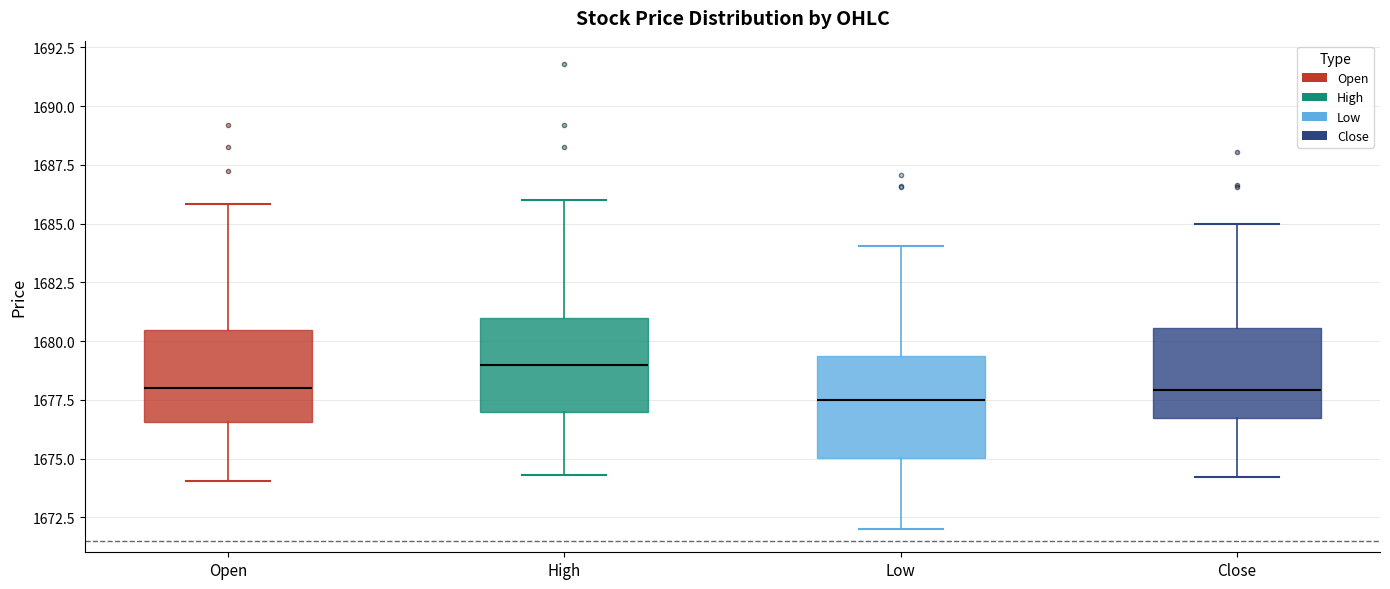

Reading left to right, transcribe this box plot: for each box, give where its median line is, the range the box spans, and where its two whiskers end, as read against the y-axis. The values are not printed on the chart, so give them approximately, as read against the axis.

Open: median 1678.0, box 1676.5 to 1680.5, whiskers 1674.0 to 1686.0
High: median 1679.0, box 1677.0 to 1681.0, whiskers 1674.5 to 1686.0
Low: median 1677.5, box 1675.0 to 1679.5, whiskers 1672.0 to 1684.0
Close: median 1678.0, box 1676.5 to 1680.5, whiskers 1674.0 to 1685.0